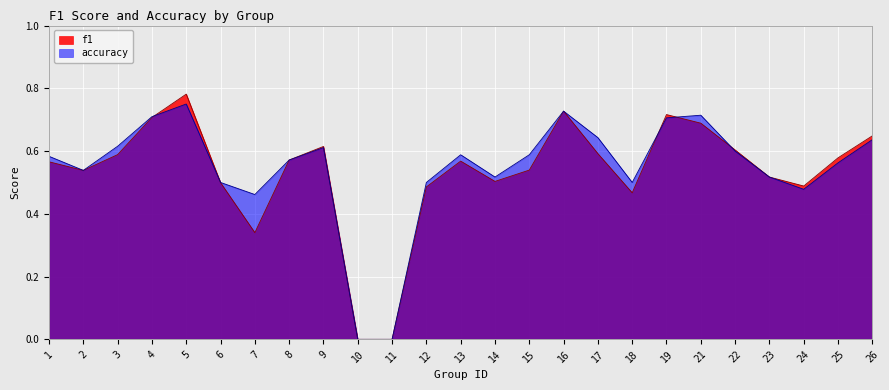

Rank the series by their maximum value, from highest to lowest.

f1, accuracy